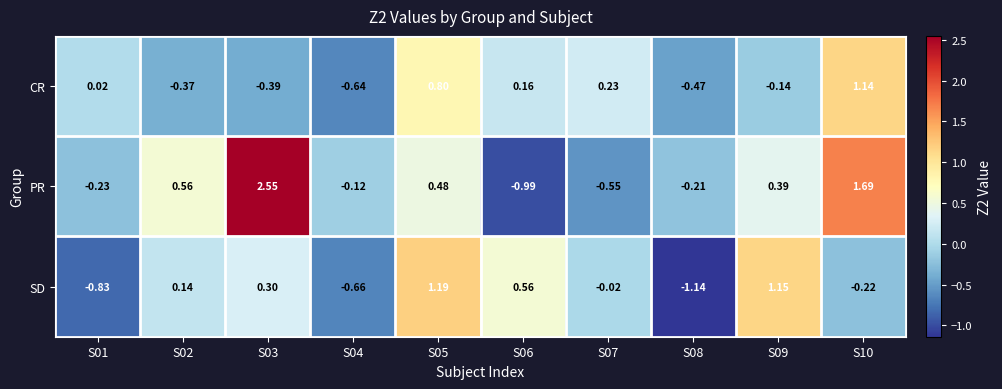

How many positive values does the PR series have?

5